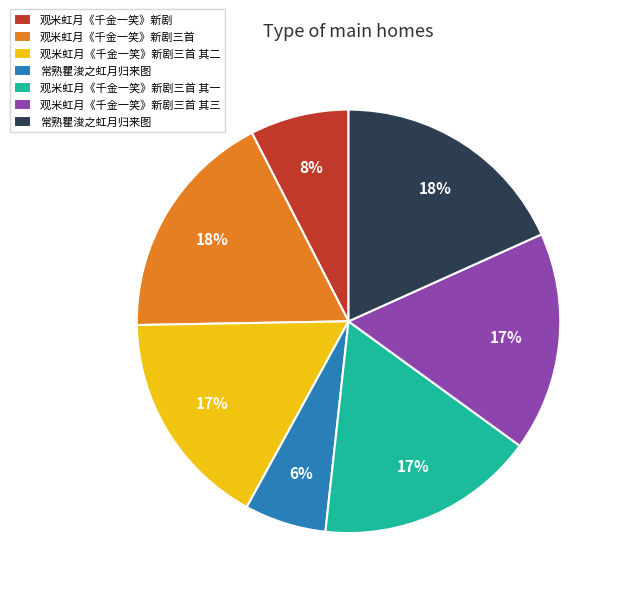

Is there any slice that represents more than half of the pie?

No